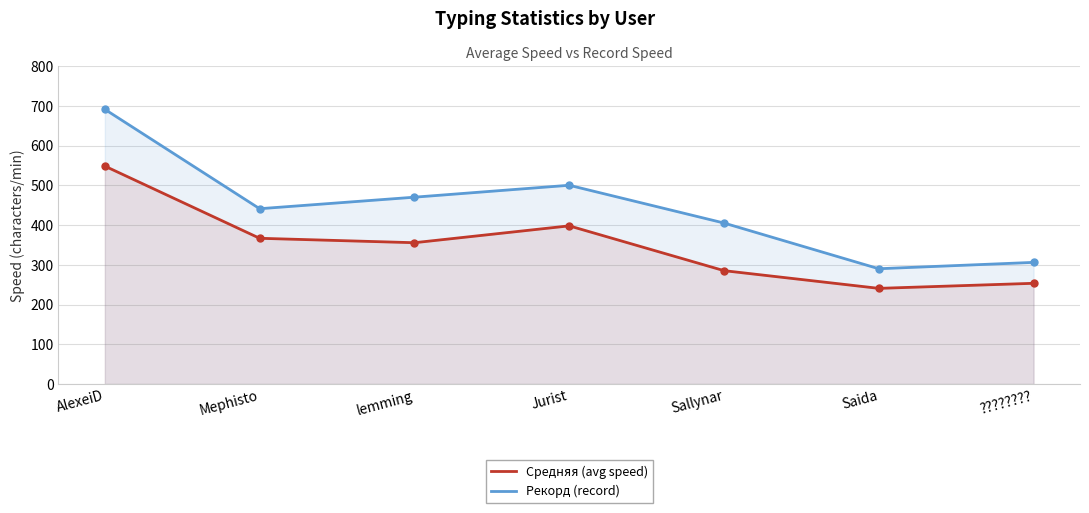

Does the chart have visible grid lines?

Yes